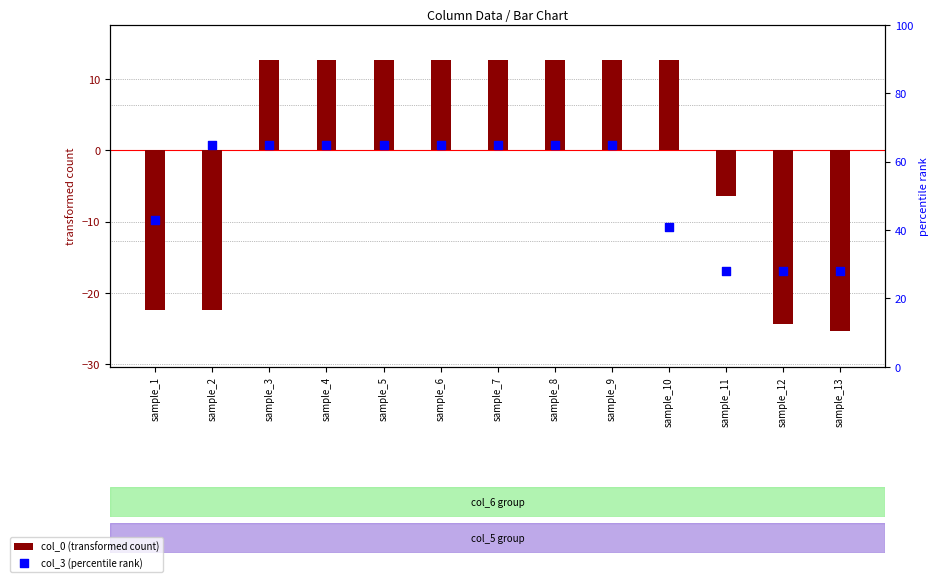

What is the total value across all series at sample_8?

77.6